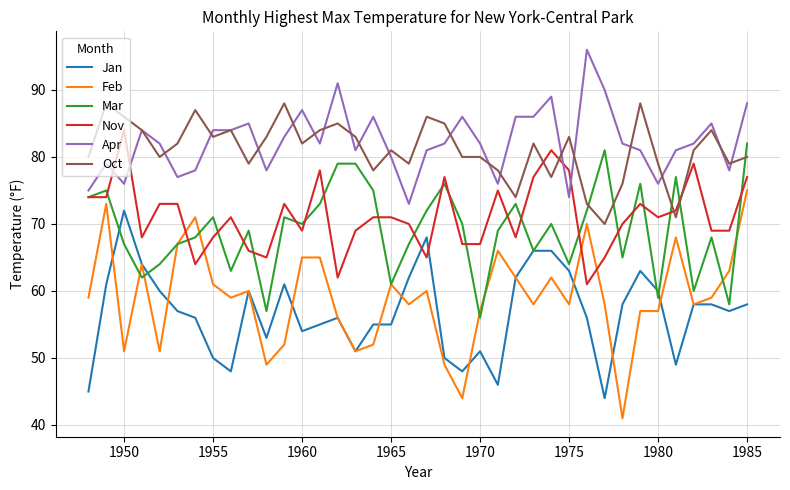

What are all the series names shown in the legend?

Jan, Feb, Mar, Nov, Apr, Oct